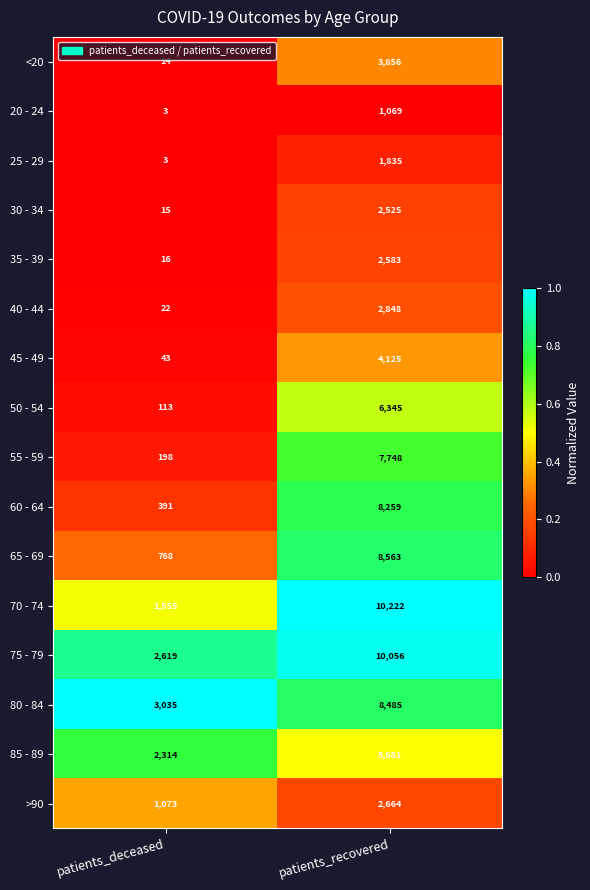

What is the total value across all series at patients_deceased?

12182